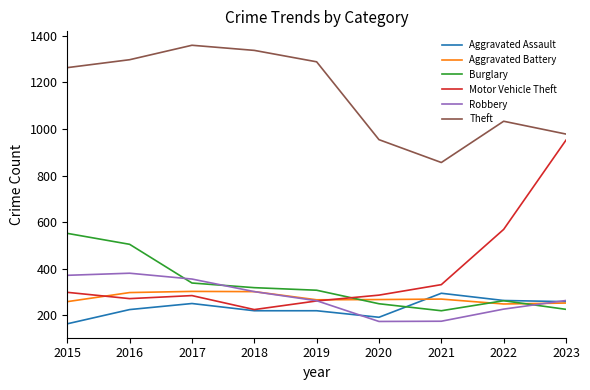

The value of Robbery at 2023 is 264. True or false?

True